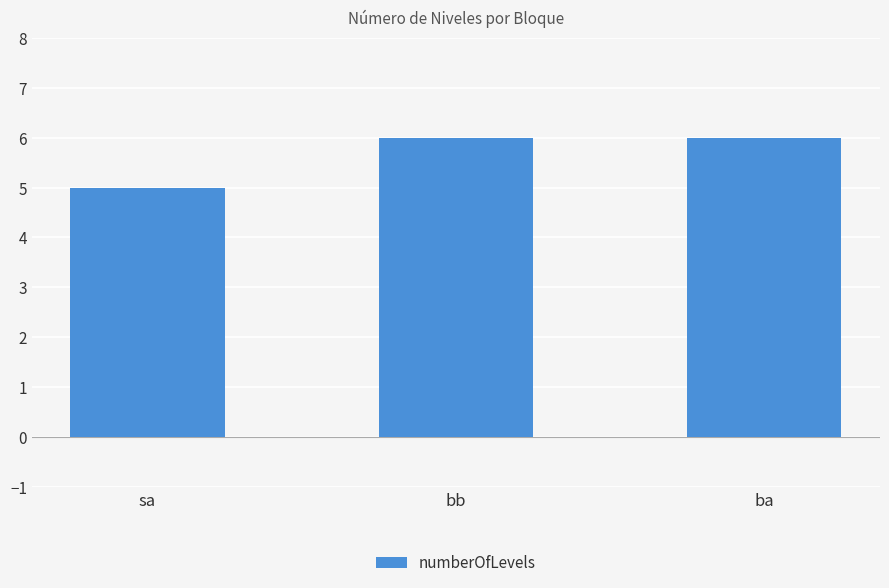

What is the approximate value at ba?

6